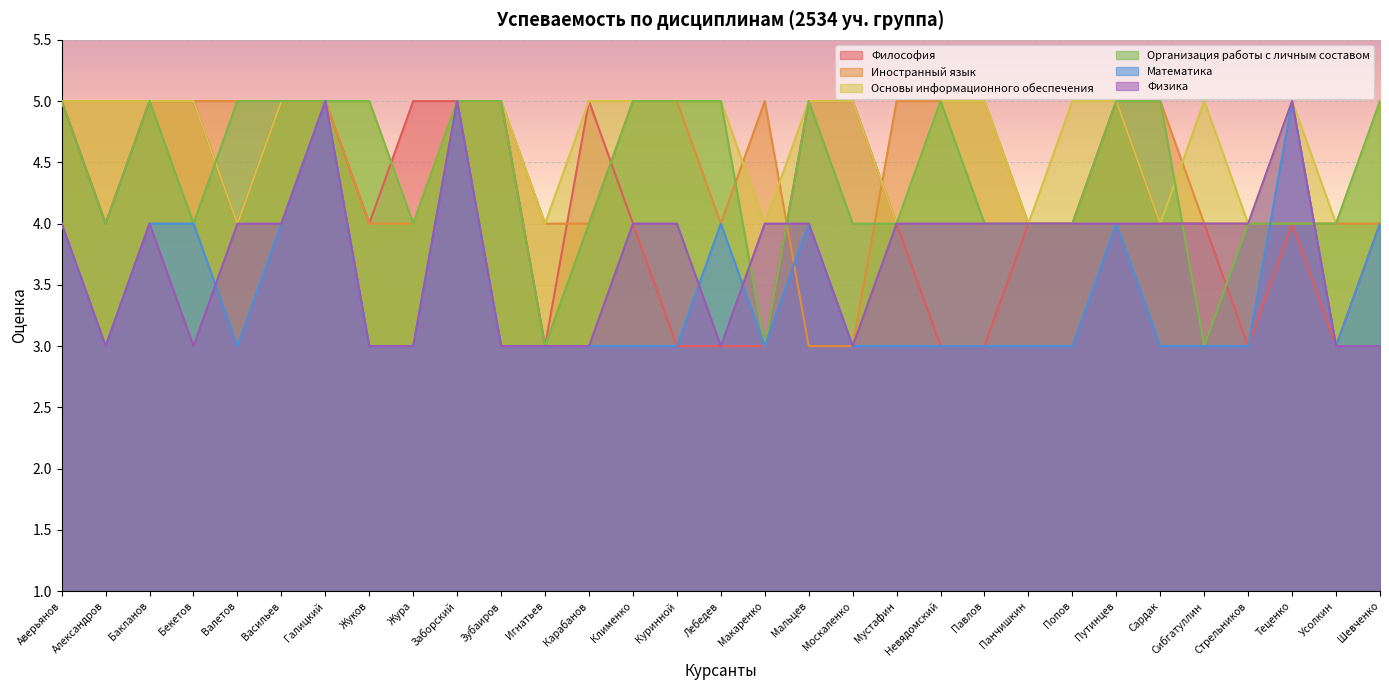

What is the value of the Математика point at the 12th from the left?

3